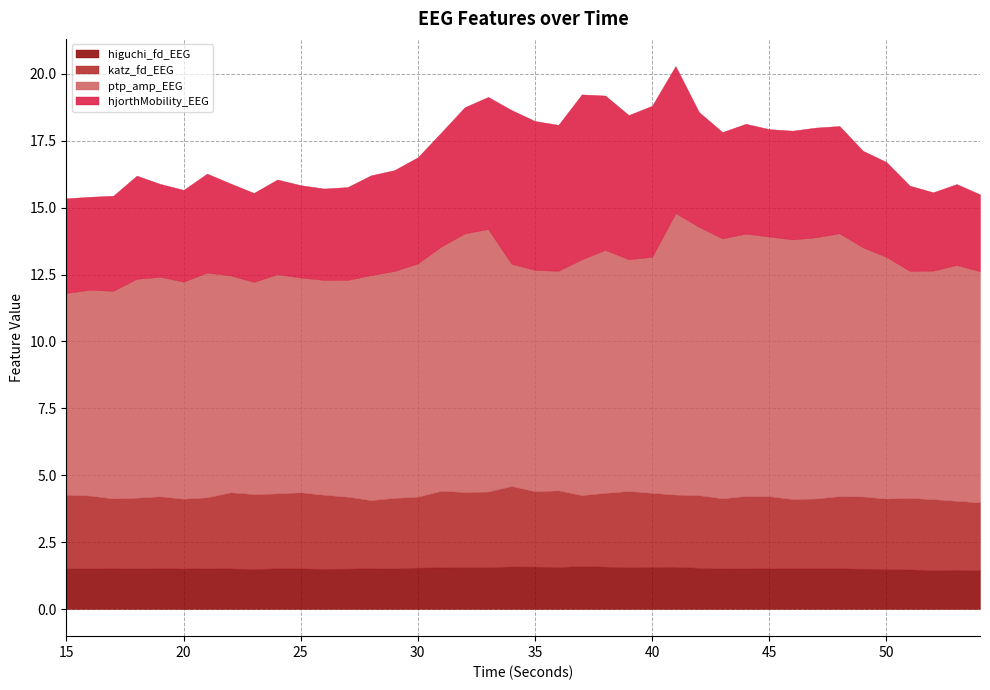

What is the difference between the hjorthMobility_EEG values at 31 and 53?

1.2